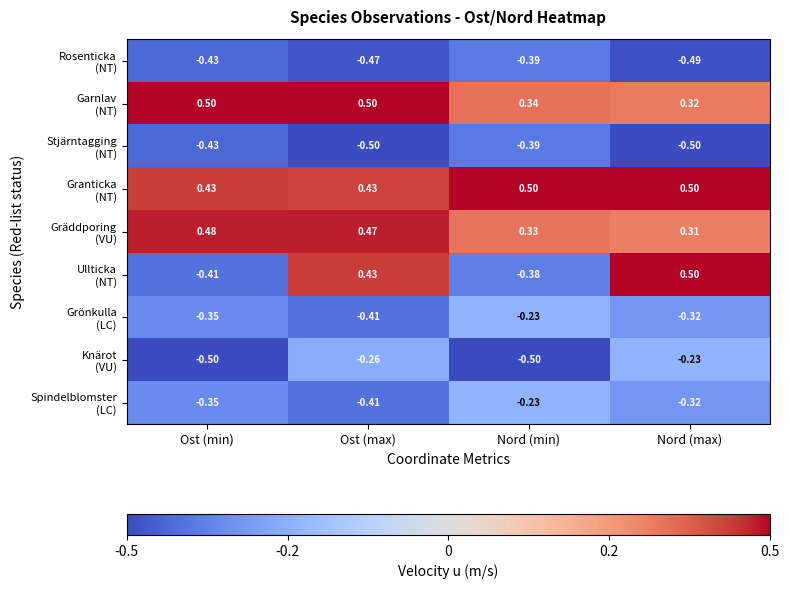

At which category is the sum across all series the highest?

Ost (max)